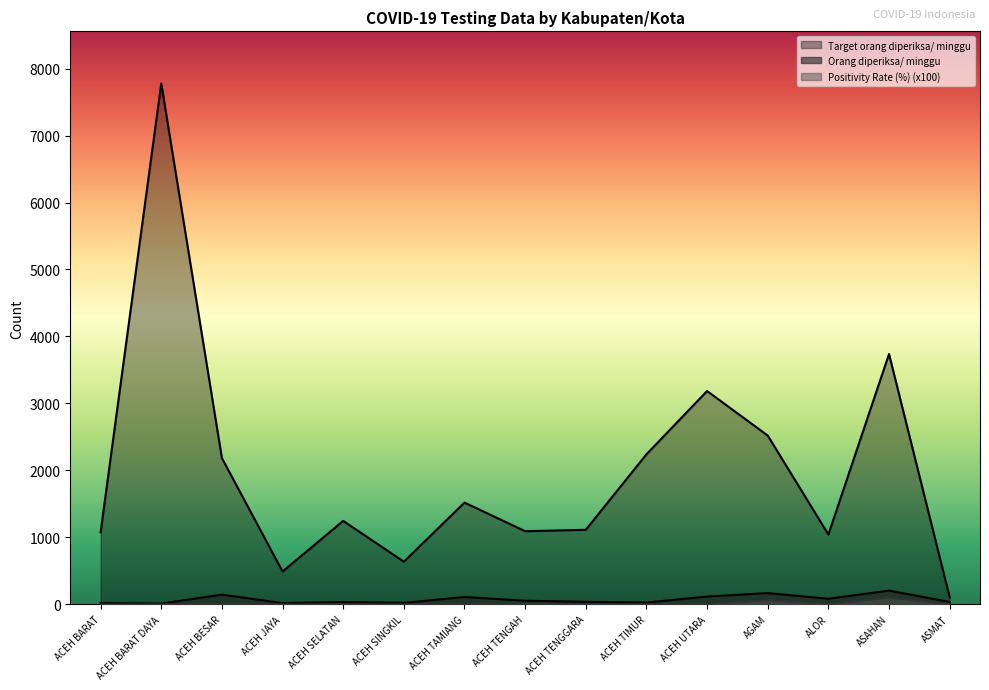

True or false: Positivity Rate (%) and Target orang diperiksa/ minggu cross at least once.

False